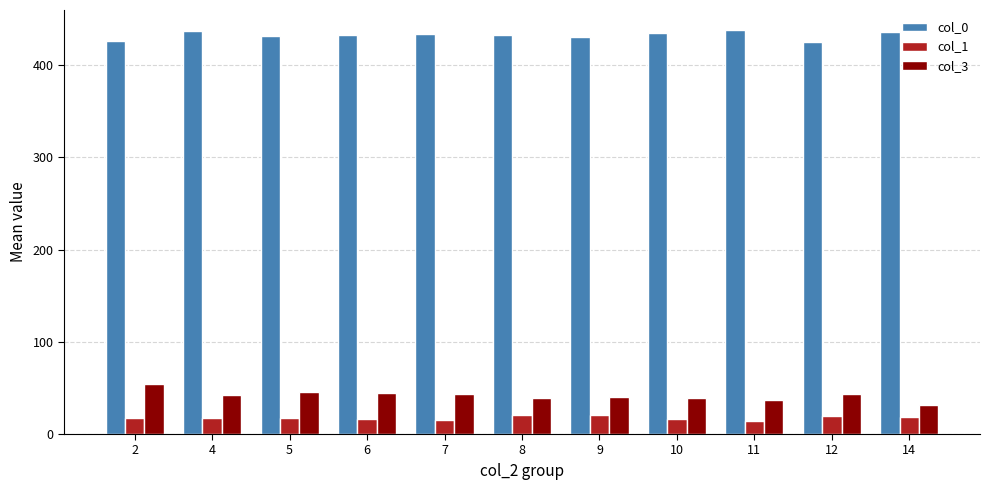

Is it true that col_1 equals 14.0 at 11?

True